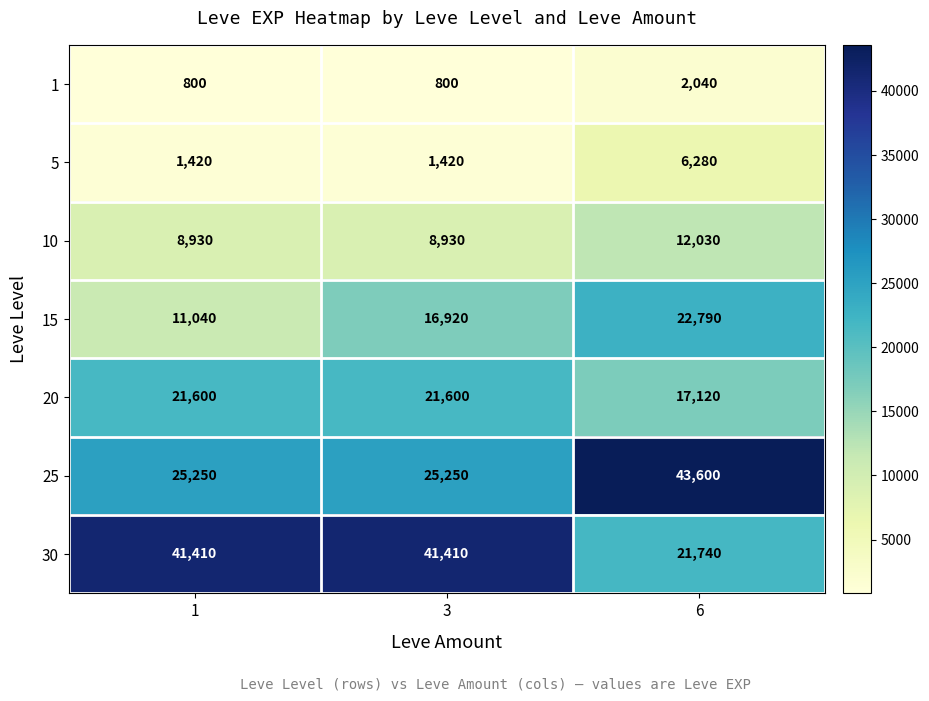

At 6, list the series in order from smallest to largest.

1, 5, 10, 20, 30, 15, 25